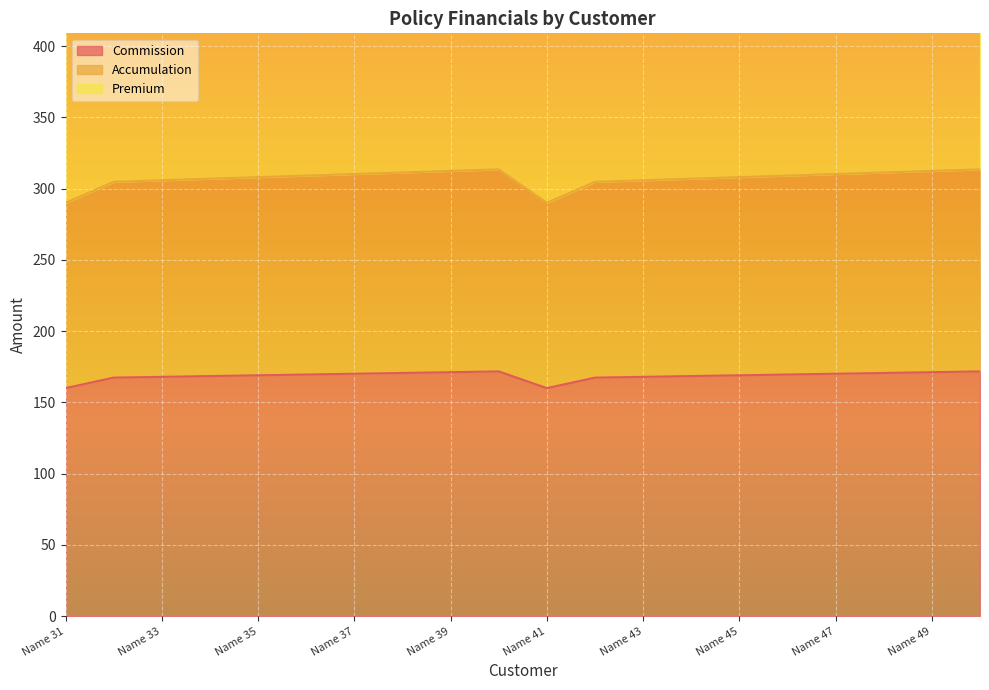

What is the greatest value displayed?

685.2